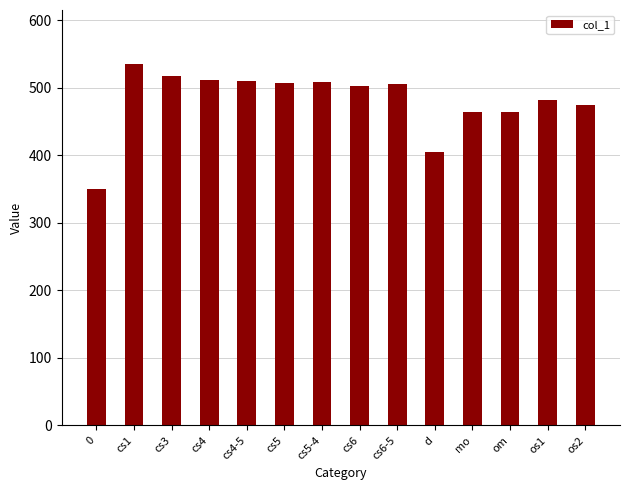

Approximately how many times larger is the value at cs4 compared to d?

1.3